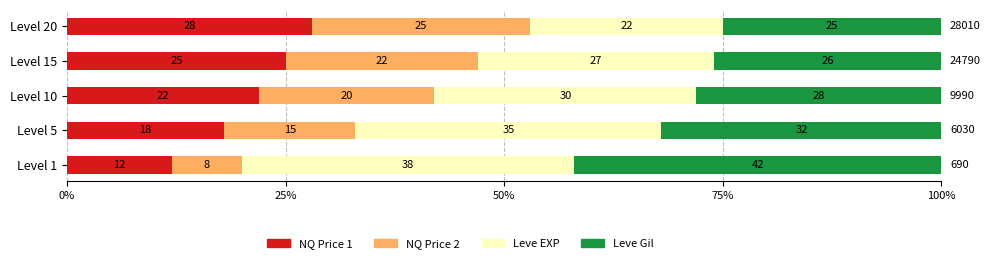

What is the total value across all series at Level 5?

100.0